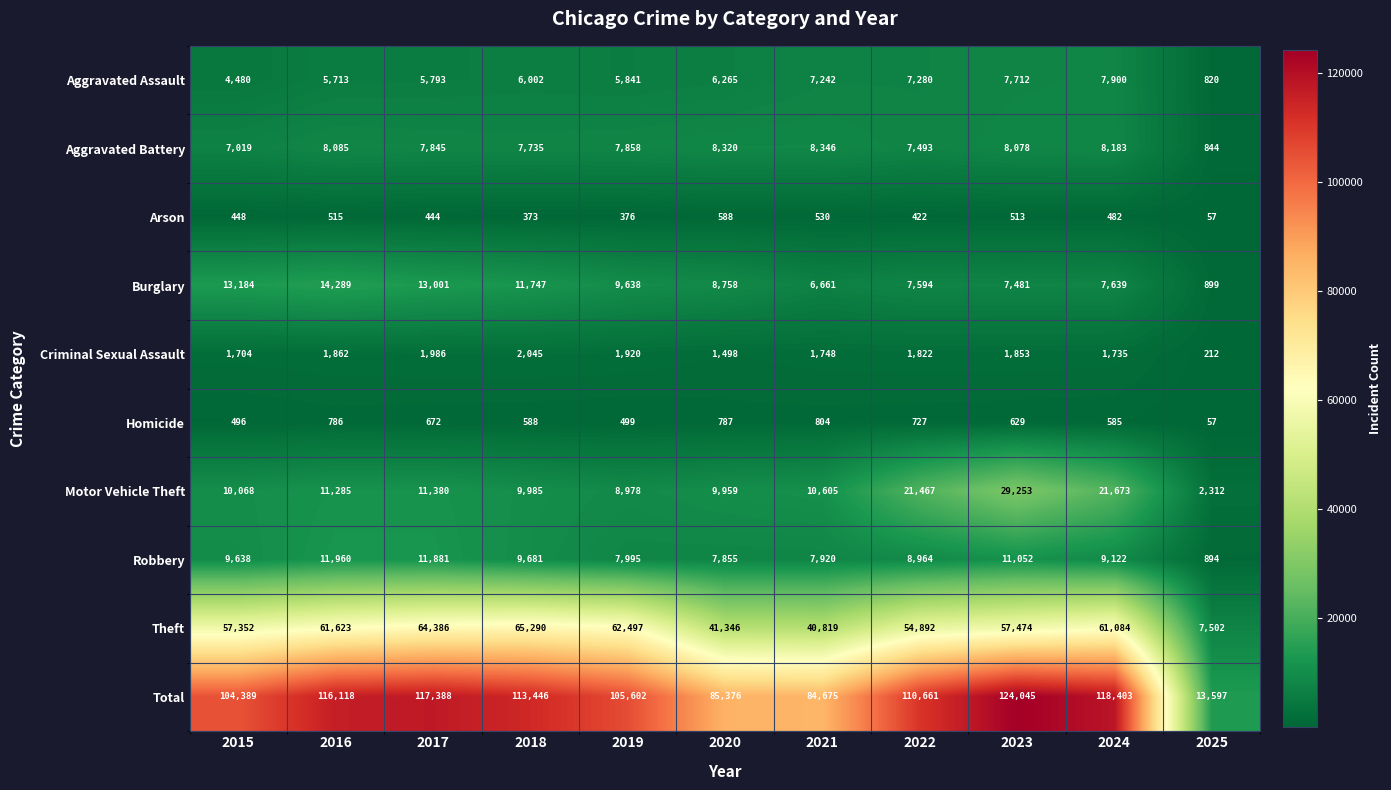

Rank the categories by Criminal Sexual Assault value from lowest to highest.

2025, 2020, 2015, 2024, 2021, 2022, 2023, 2016, 2019, 2017, 2018